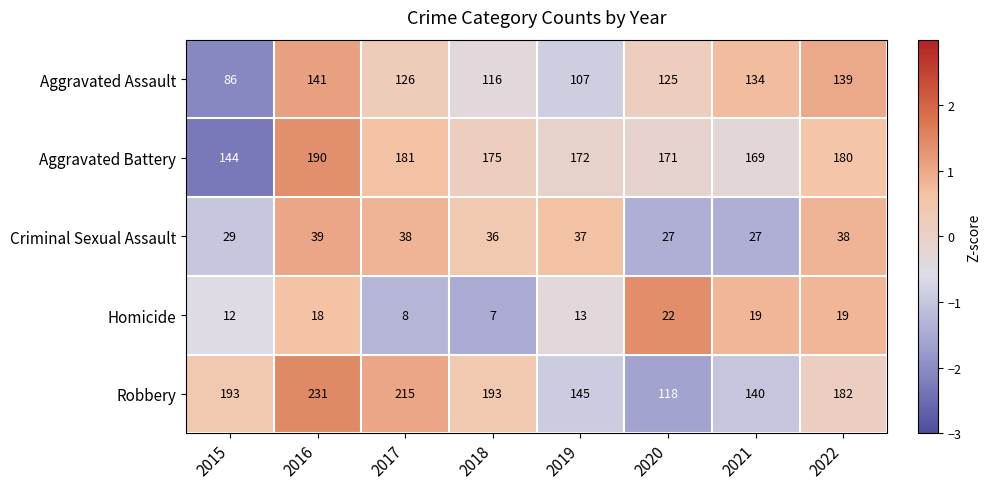

Rank the series by their maximum value, from lowest to highest.

Homicide, Criminal Sexual Assault, Aggravated Assault, Aggravated Battery, Robbery